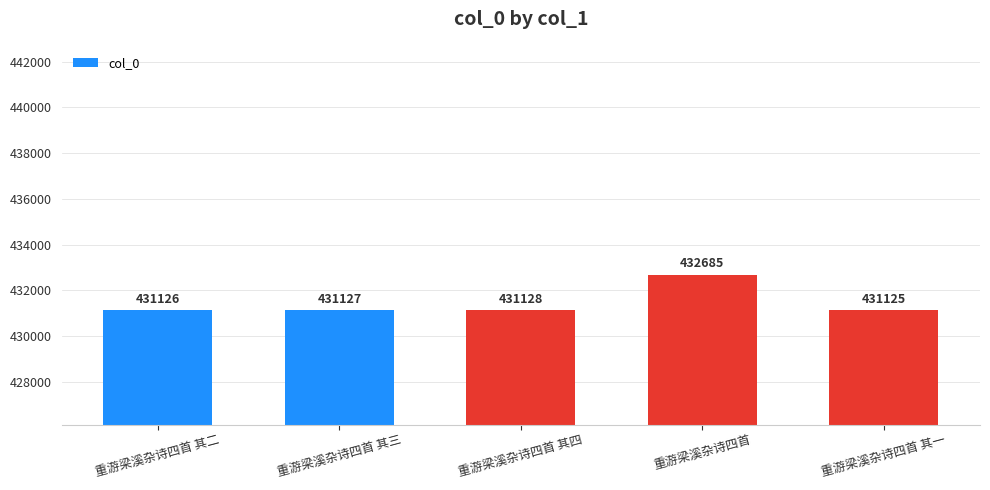

What is the change in value from 重游梁溪杂诗四首 其三 to 重游梁溪杂诗四首 其一?

-2